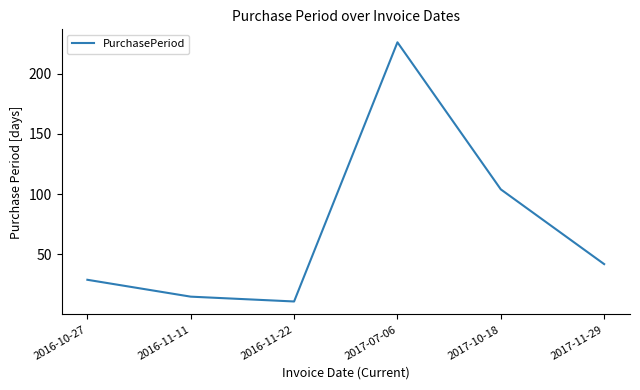

Which category has the lowest value across all series?

2016-11-22